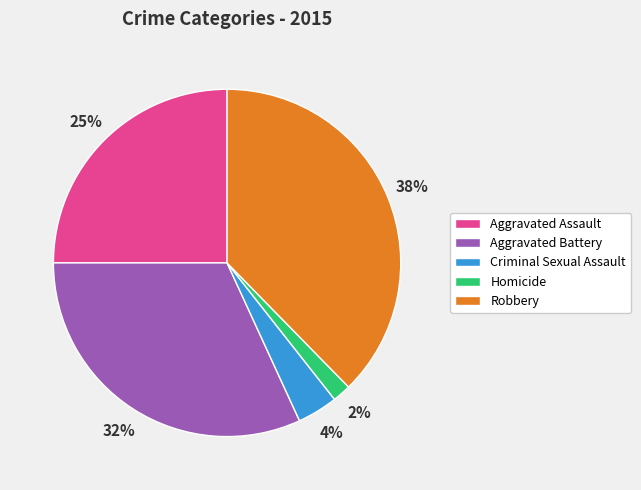

Count the number of slices in the pie.

5